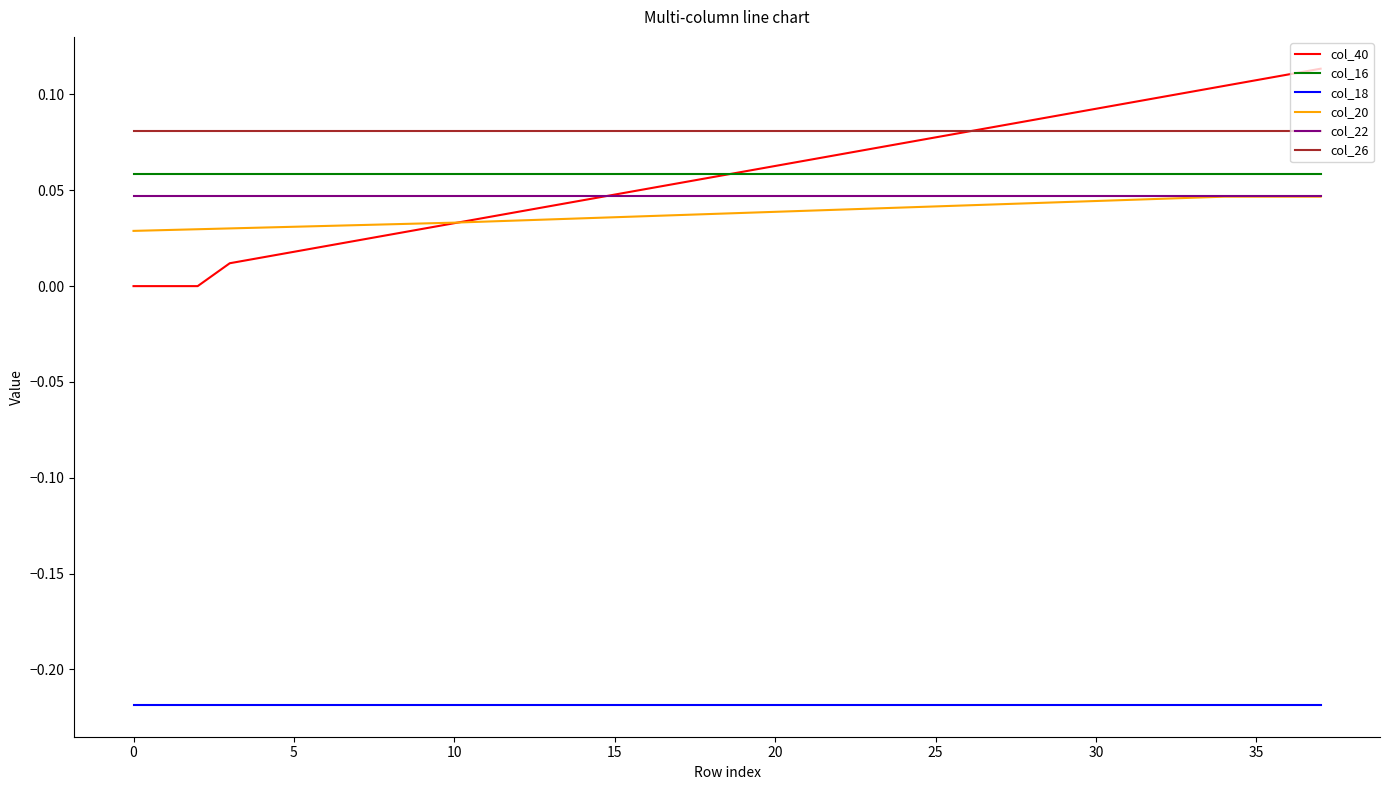

At how many categories does at least one series exceed 0?

38